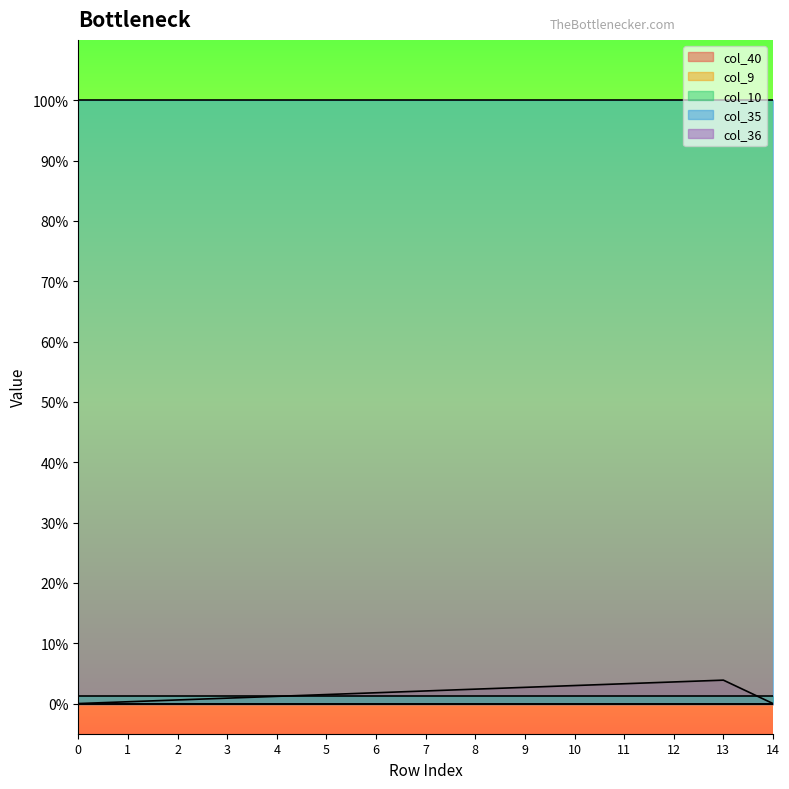

What are all the series names shown in the legend?

col_40, col_9, col_10, col_35, col_36